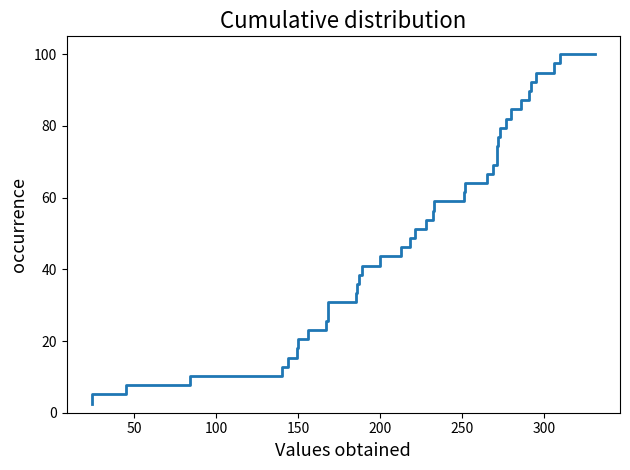

What is the sum of all values?

2000.0